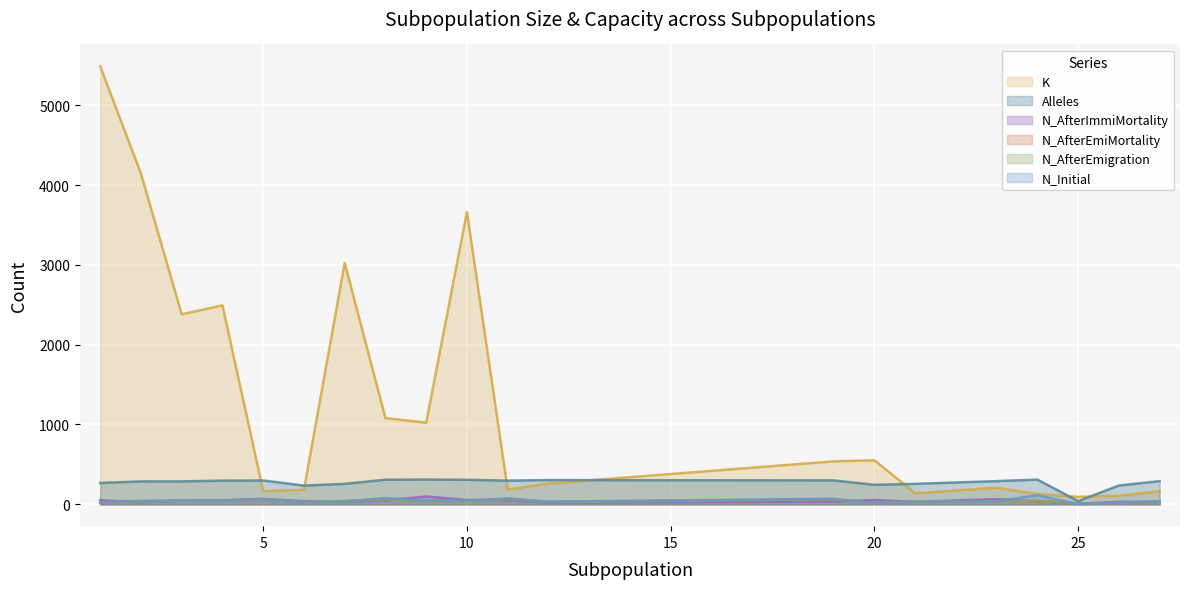

What is the total value across all series at 26?

422